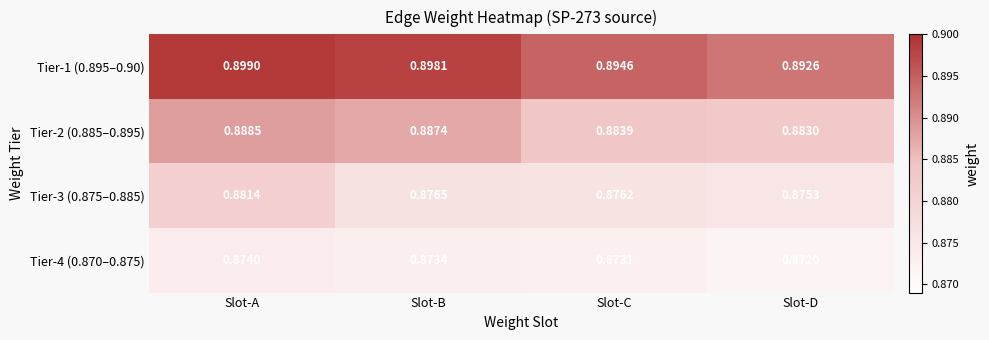

Which category has the highest value across all series?

Slot-A